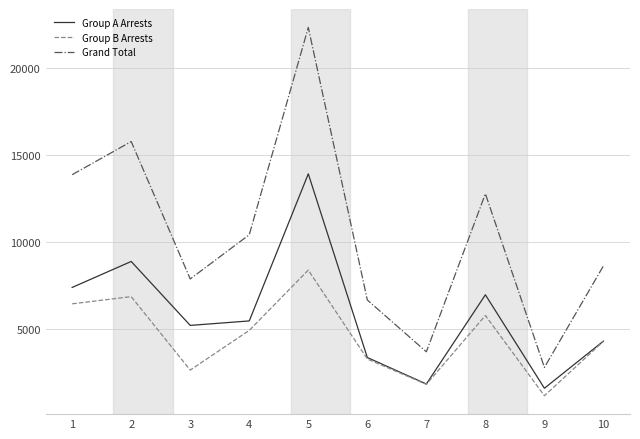

At how many categories does at least one series exceed 21963?

1